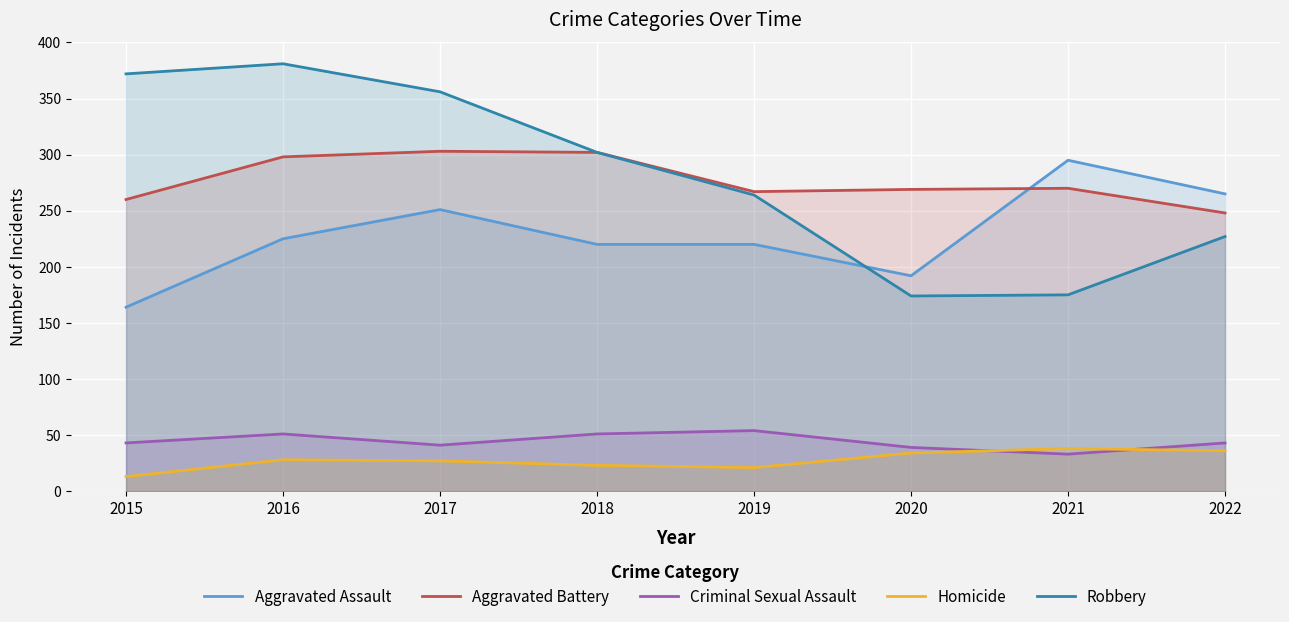

What is the sum of the Aggravated Assault values at 2016 and 2017?

476